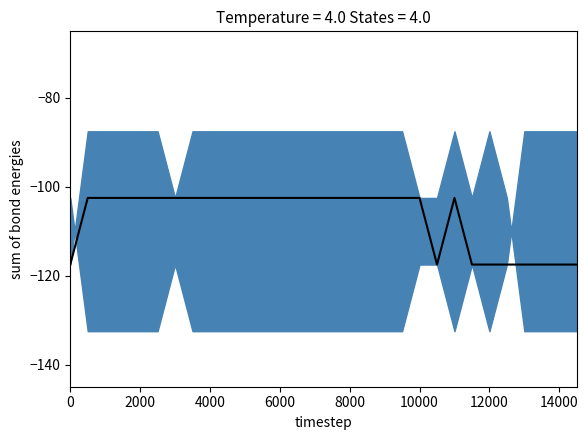

Is it true that the value at 9 is -54.3?

False